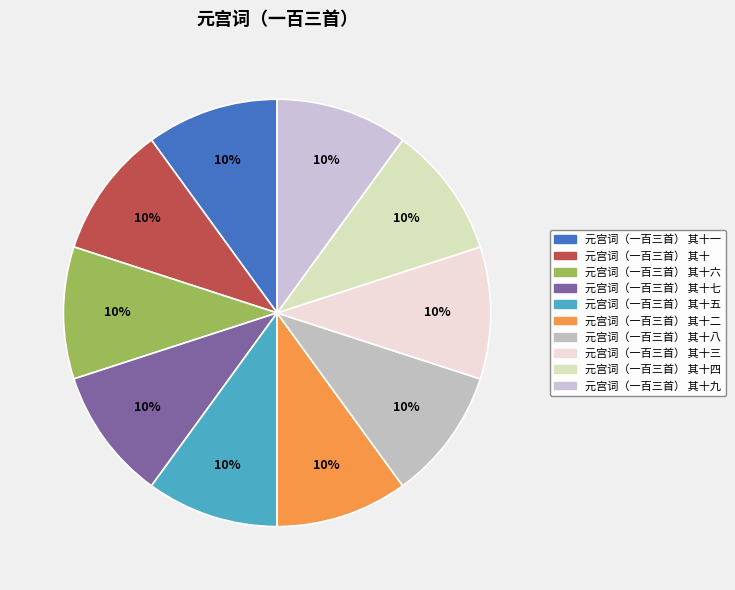

Rank the categories by value from highest to lowest.

元宫词（一百三首） 其十九, 元宫词（一百三首） 其十八, 元宫词（一百三首） 其十七, 元宫词（一百三首） 其十六, 元宫词（一百三首） 其十五, 元宫词（一百三首） 其十四, 元宫词（一百三首） 其十三, 元宫词（一百三首） 其十二, 元宫词（一百三首） 其十一, 元宫词（一百三首） 其十